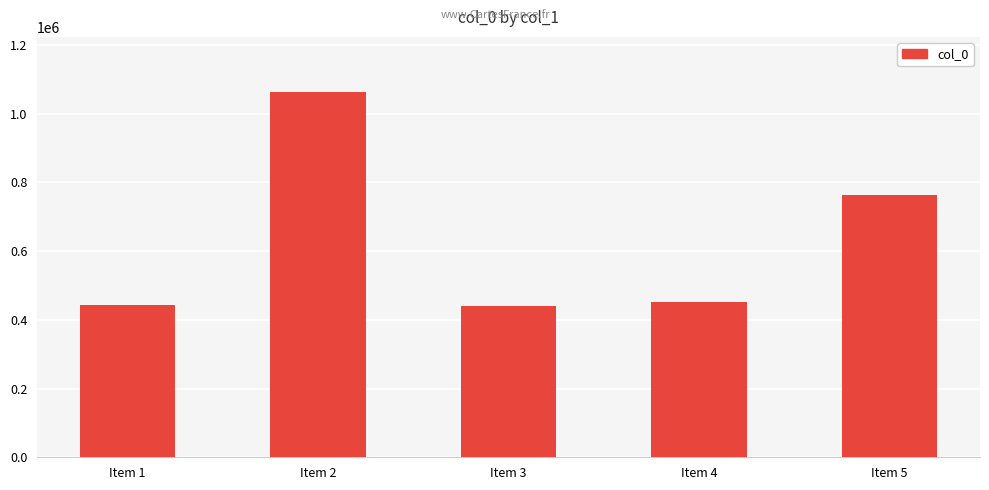

What is the approximate value at Item 4?

451562